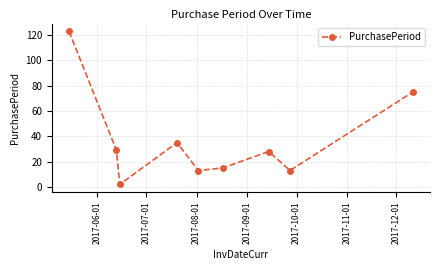

What is the greatest value displayed?

123